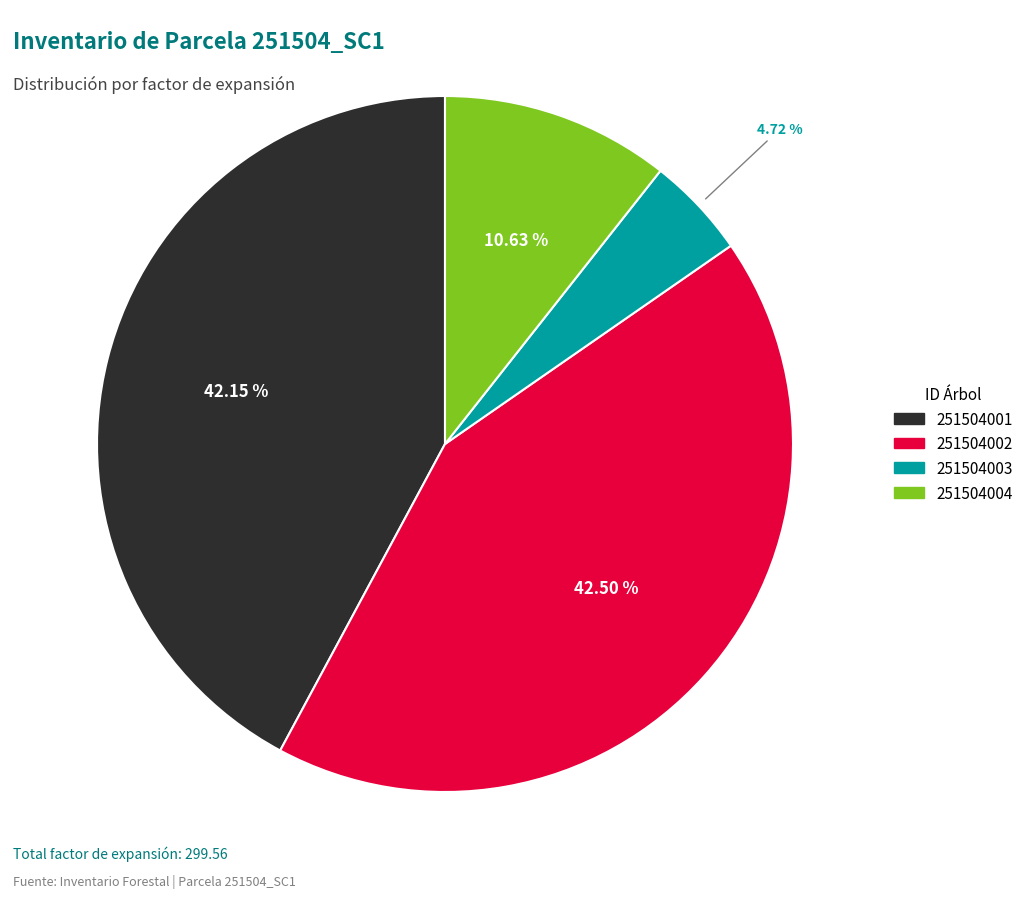

What percentage is the 251504004 slice, to the nearest percent?

11%